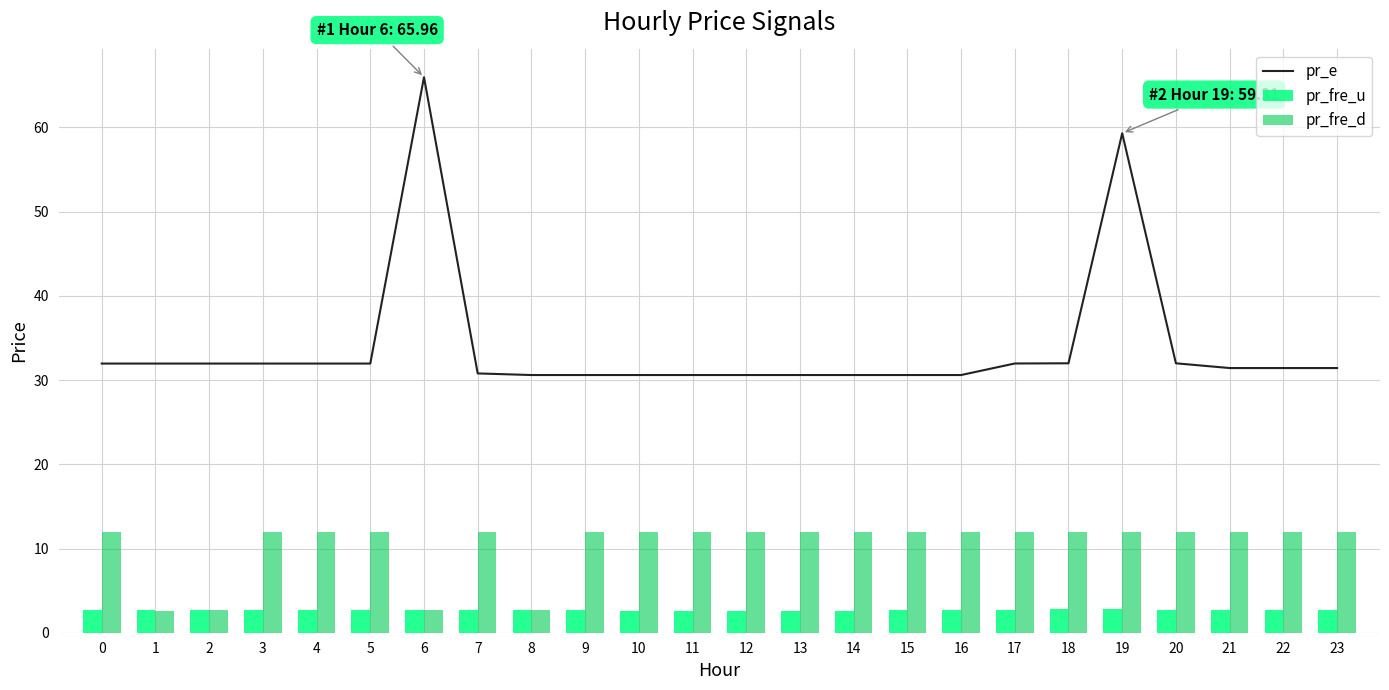

What is the approximate value of pr_fre_u at 23?

2.7